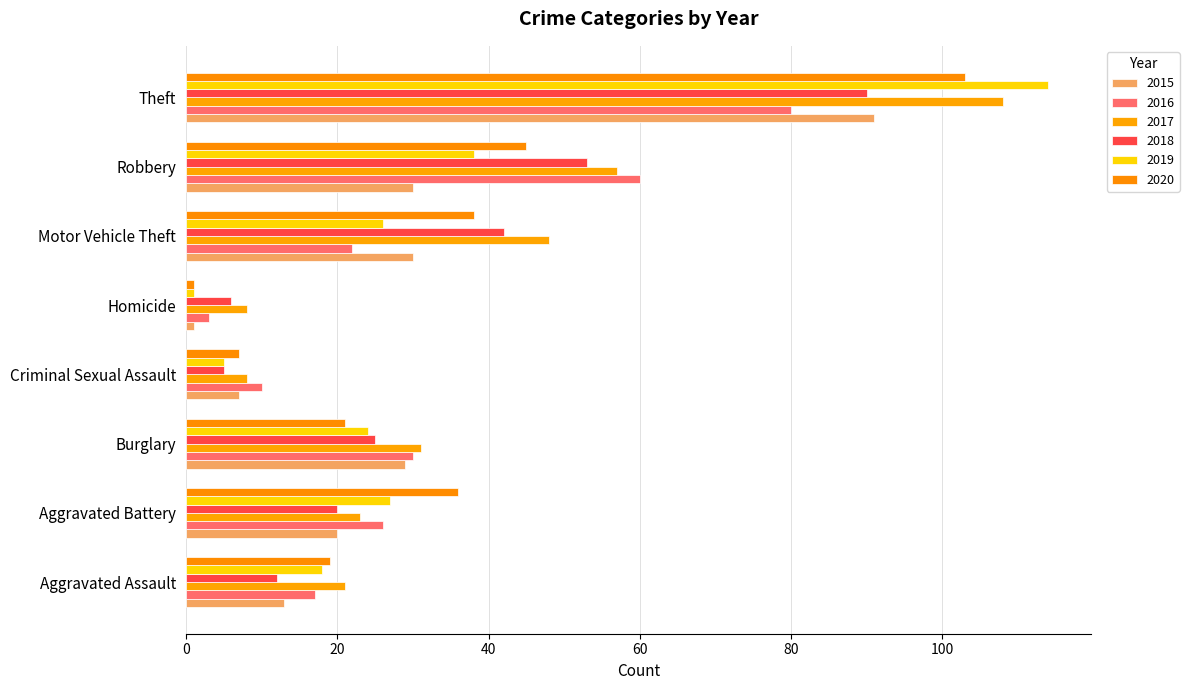

The value of 2015 at Robbery is 49. True or false?

False